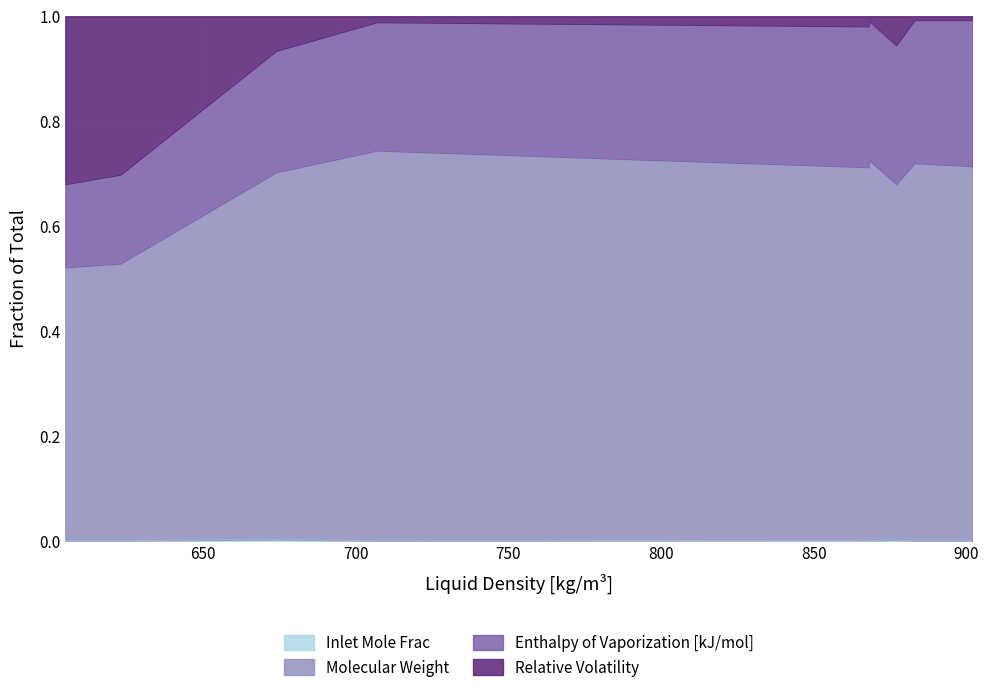

In Inlet Mole Frac, how many points are lower than both neighbors (excluding endpoints)?

3